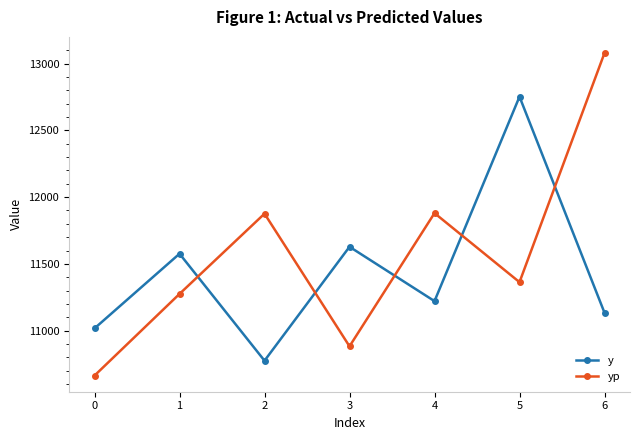

Where do yp and y first cross each other?

1 and 2